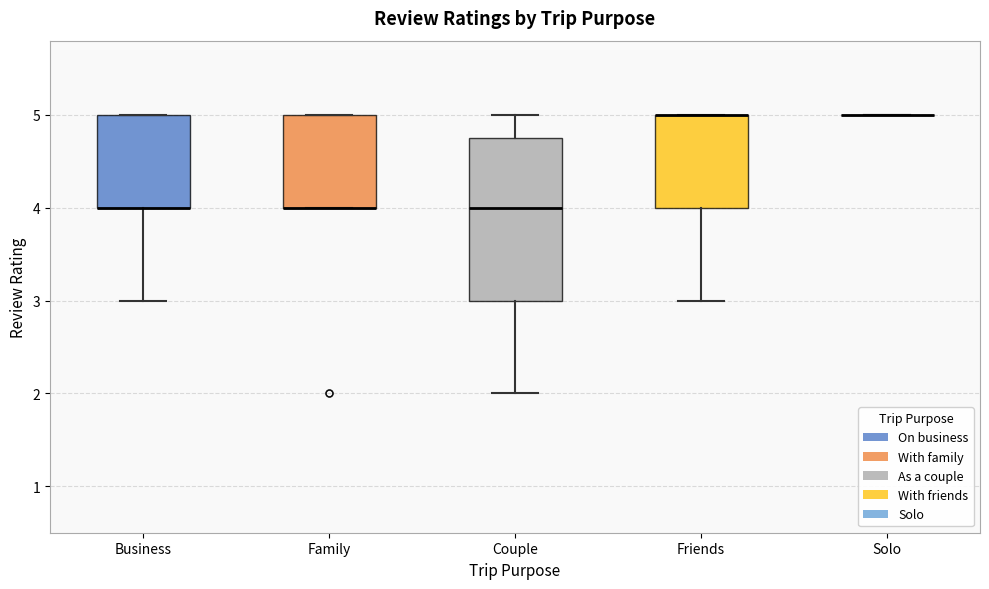

Reading left to right, transcribe this box plot: for each box, give where its median line is, the range the box spans, and where its two whiskers end, as read against the y-axis. The values are not printed on the chart, so give them approximately, as read against the axis.

Business: median 4.0 (drawn on the box's lower edge), box 4.0 to 5.0, whiskers 3.0 to 5.0
Family: median 4.0 (drawn on the box's lower edge), box 4.0 to 5.0, whiskers 4.0 to 5.0
Couple: median 4.0, box 3.0 to 4.8, whiskers 2.0 to 5.0
Friends: median 5.0 (drawn on the box's upper edge), box 4.0 to 5.0, whiskers 3.0 to 5.0
Solo: box collapsed to a line at 5.0, whiskers 5.0 to 5.0